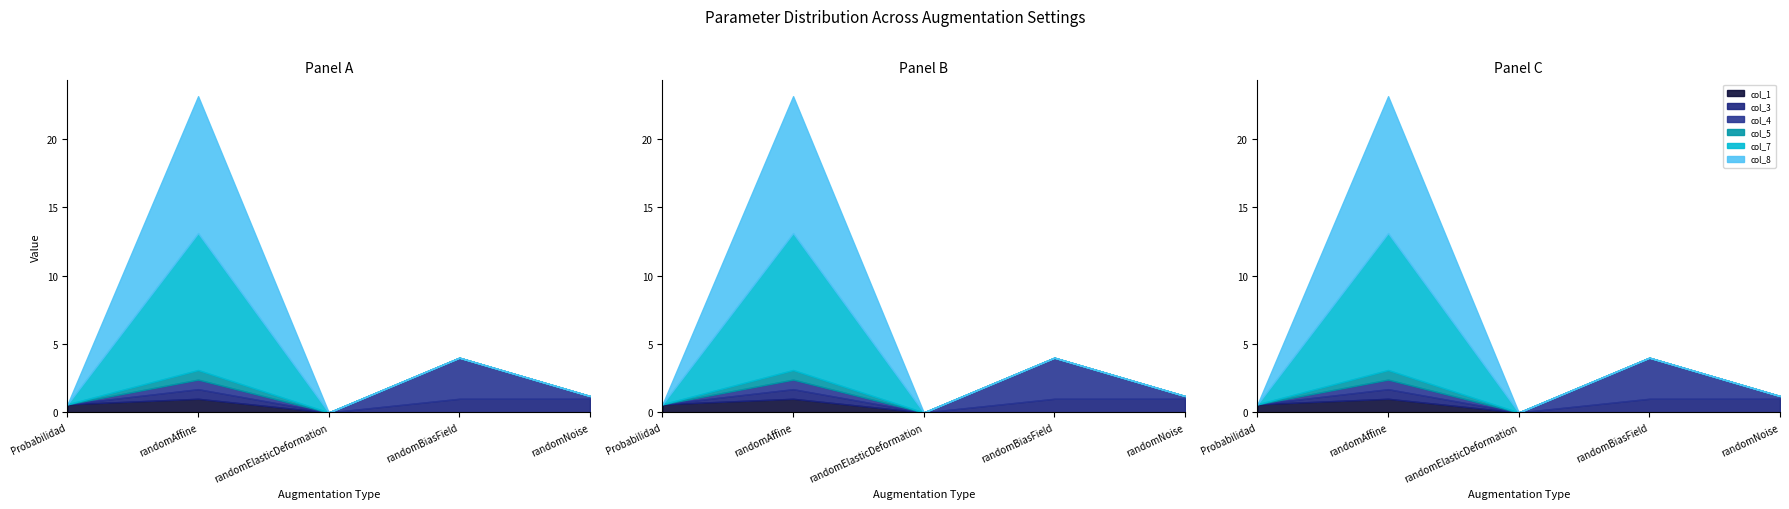

Which category has the lowest value across all series?

randomElasticDeformation